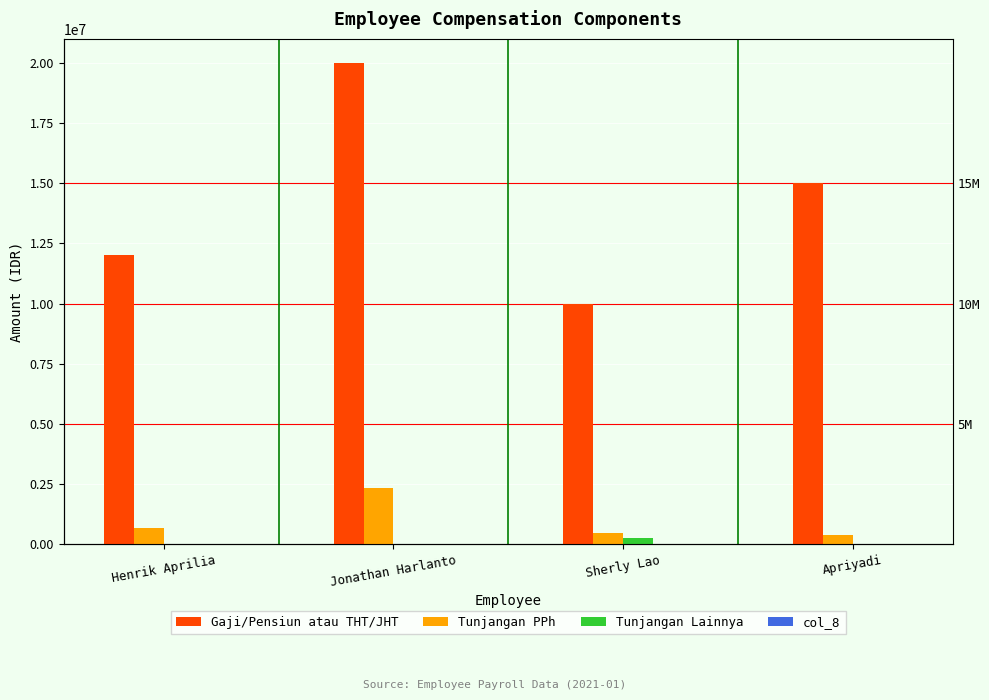

At how many categories does at least one series exceed 15214995?

1